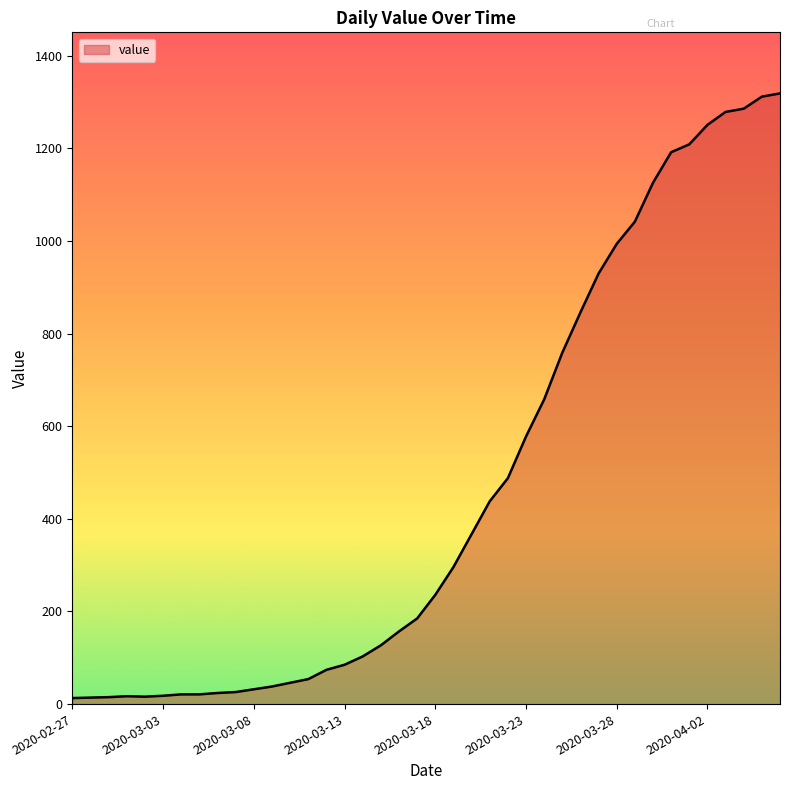

What is the maximum value shown in the chart?

1319